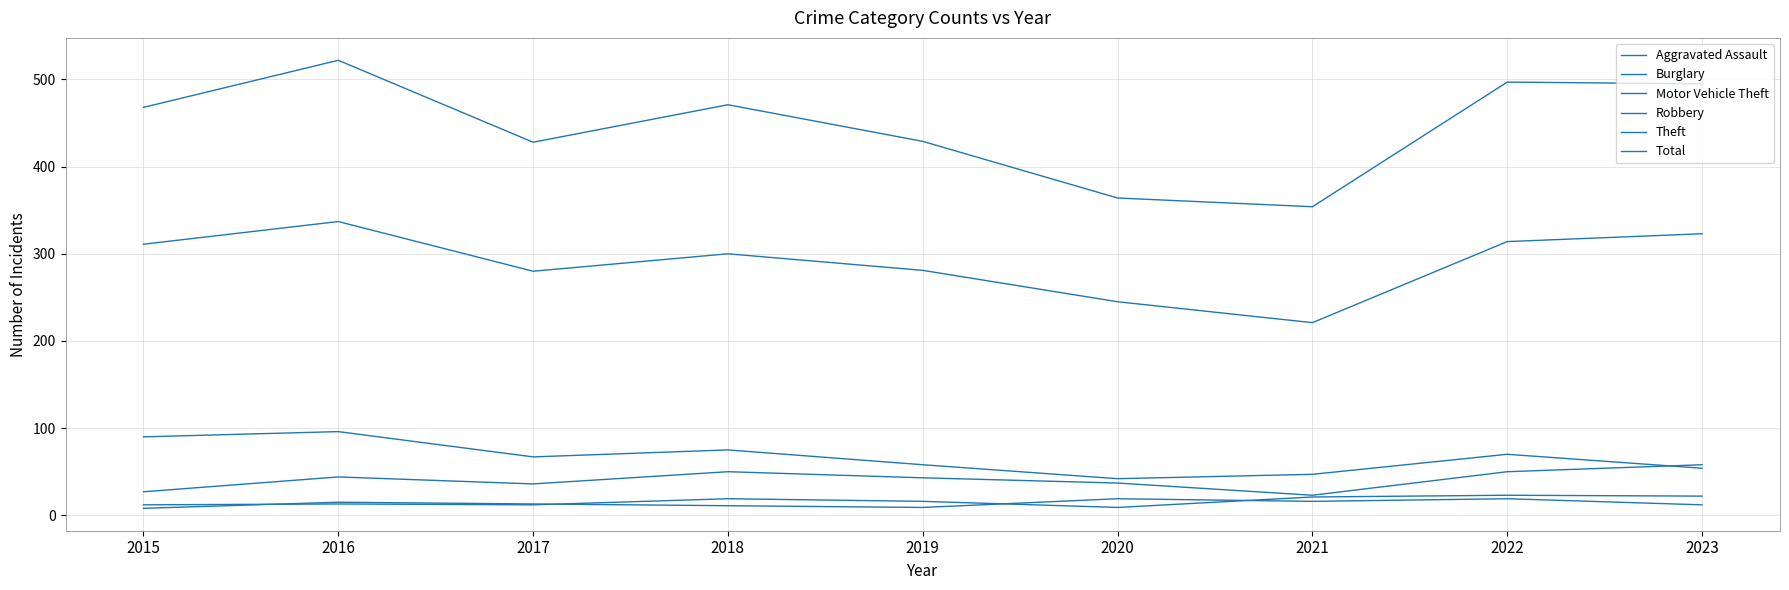

Is this an area chart (filled region under the line)?

No